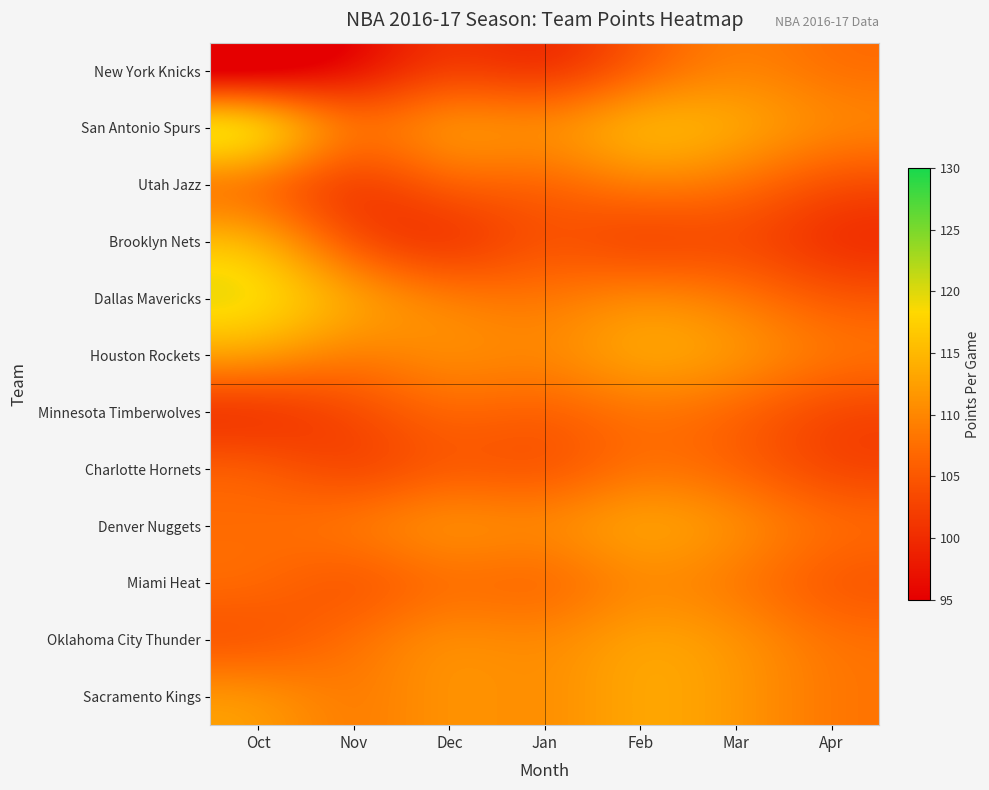

At which category is the sum across all series the highest?

Feb